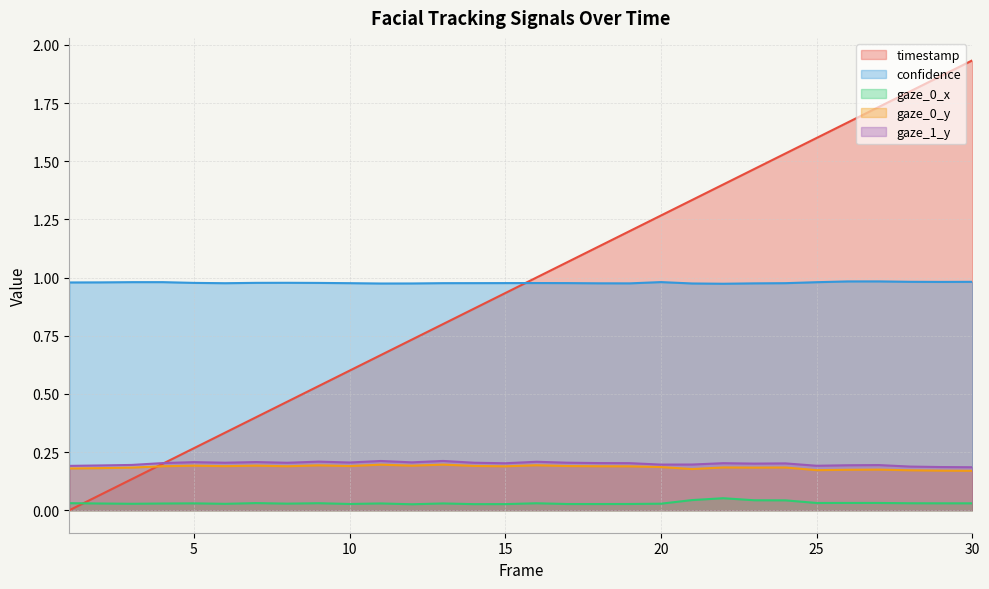

At which label does timestamp reach its minimum?

1